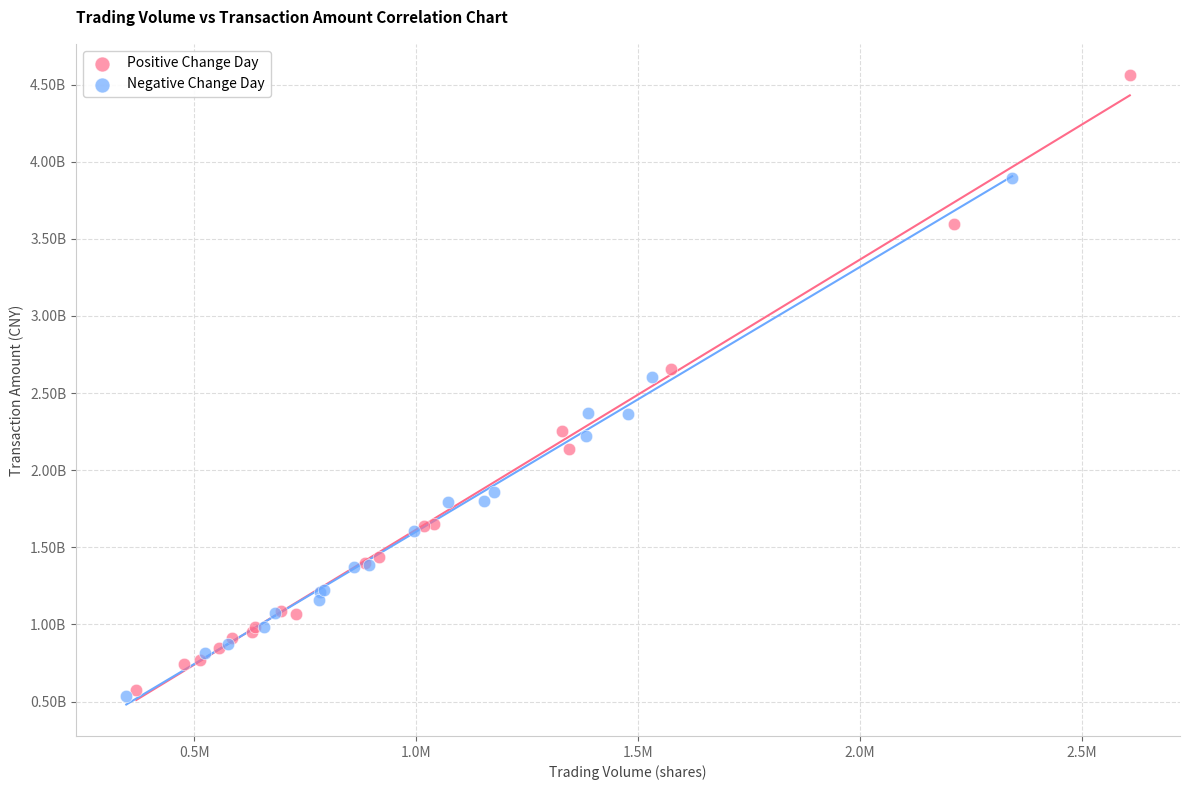

What are all the series names shown in the legend?

Positive Change Day, Negative Change Day